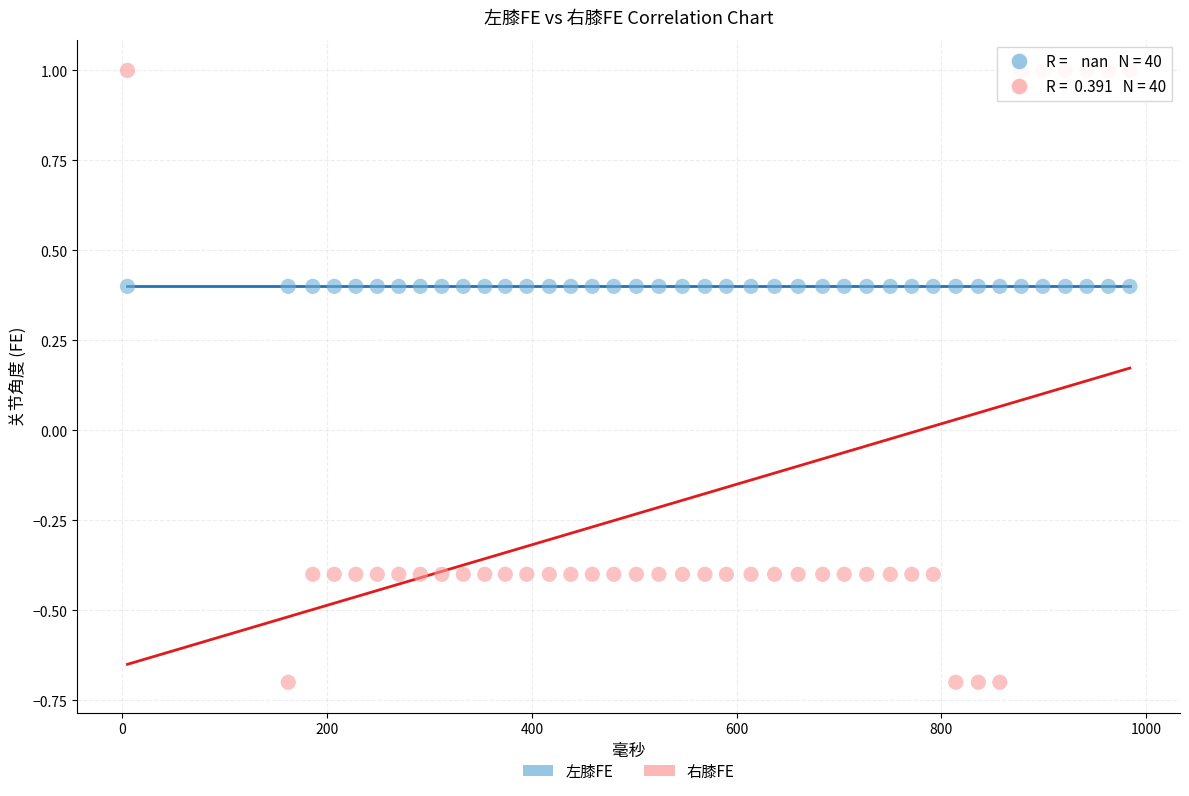

Which series reaches the maximum Y coordinate?

右膝FE